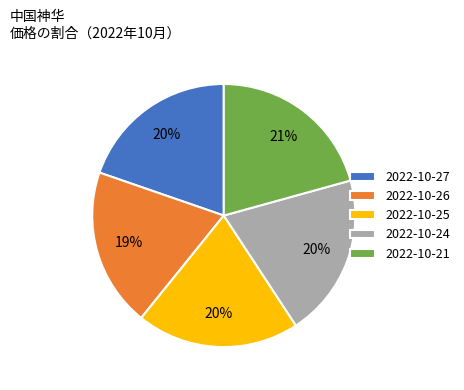

How many slices are in this pie chart?

5